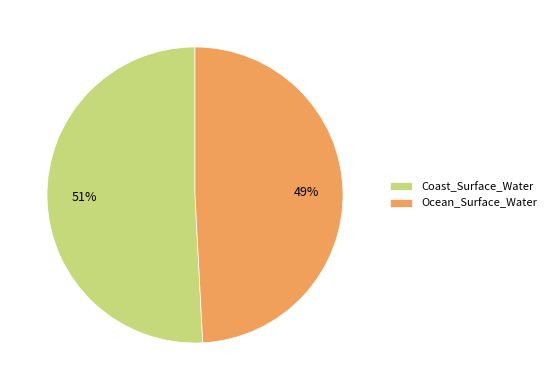

To the nearest percent, what is the difference between the largest and smallest slice percentages?

2%